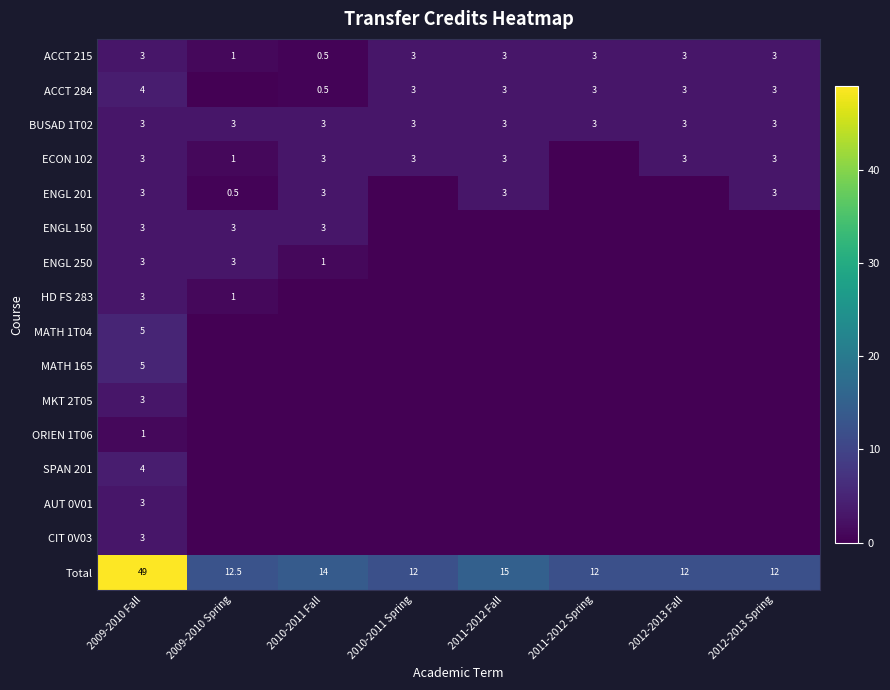

What is the approximate value of Total at 2009-2010 Spring?

12.5